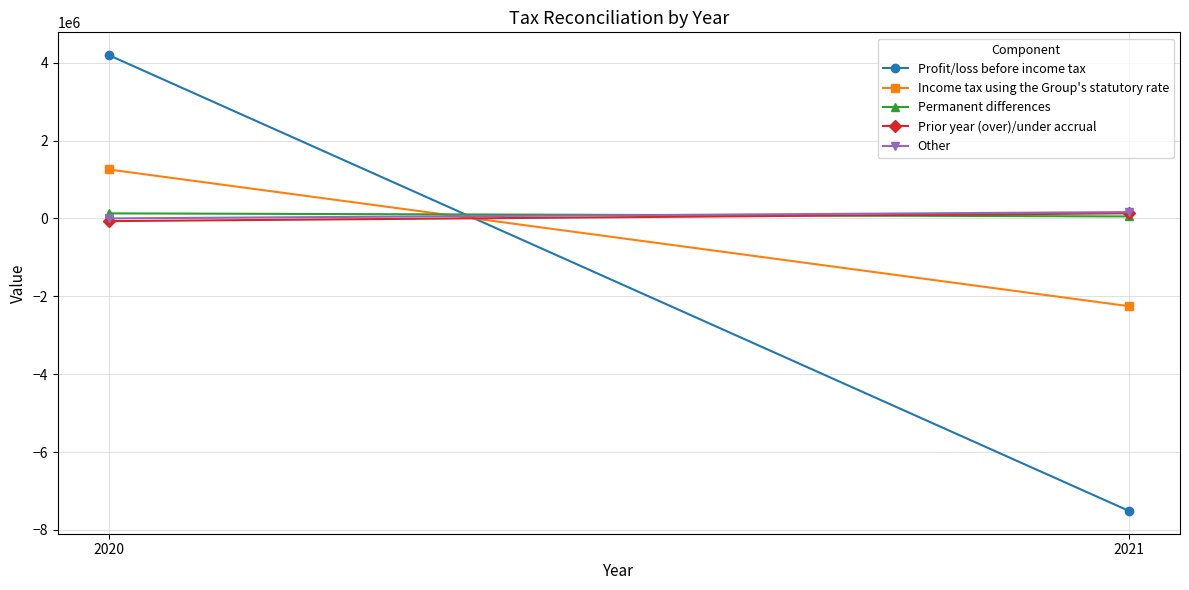

What is the difference between the maximum and minimum values in the Other series?

163318